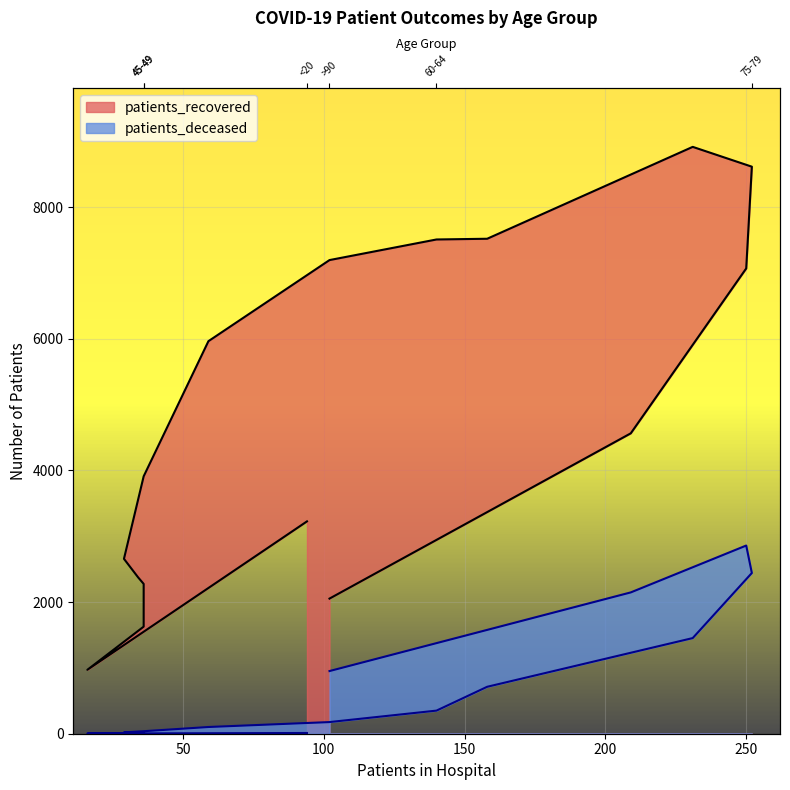

List the labels in order of patients_deceased value, smallest first.

20-24, 25-29, <20, 30-34, 35-39, 40-44, 45-49, 50-54, 55-59, 60-64, 65-69, >90, 70-74, 85-89, 75-79, 80-84